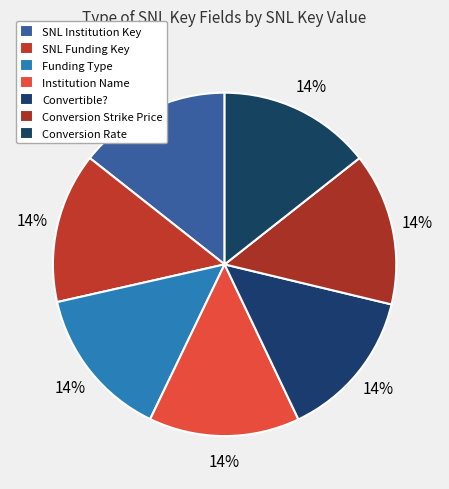

Is Institution Name the majority of the pie?

No